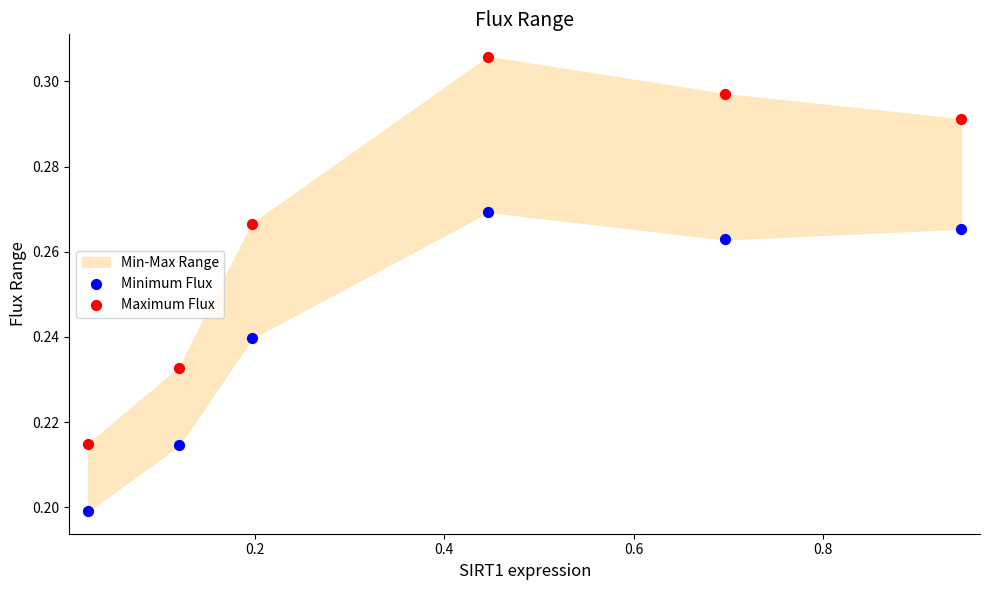

Which series reaches the minimum Y coordinate?

Minimum Flux